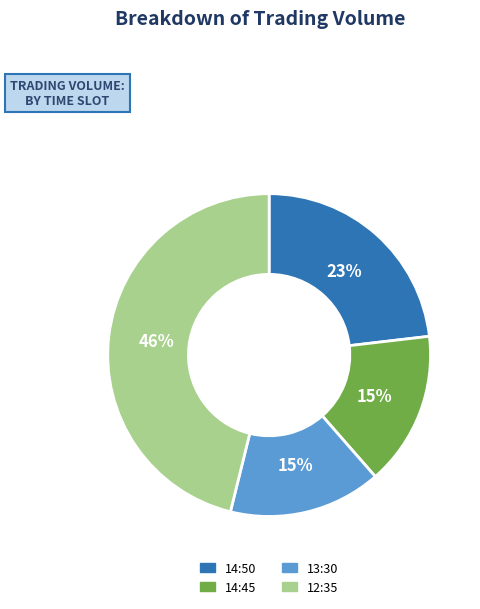

True or false: 13:30 accounts for 15% of the total.

True